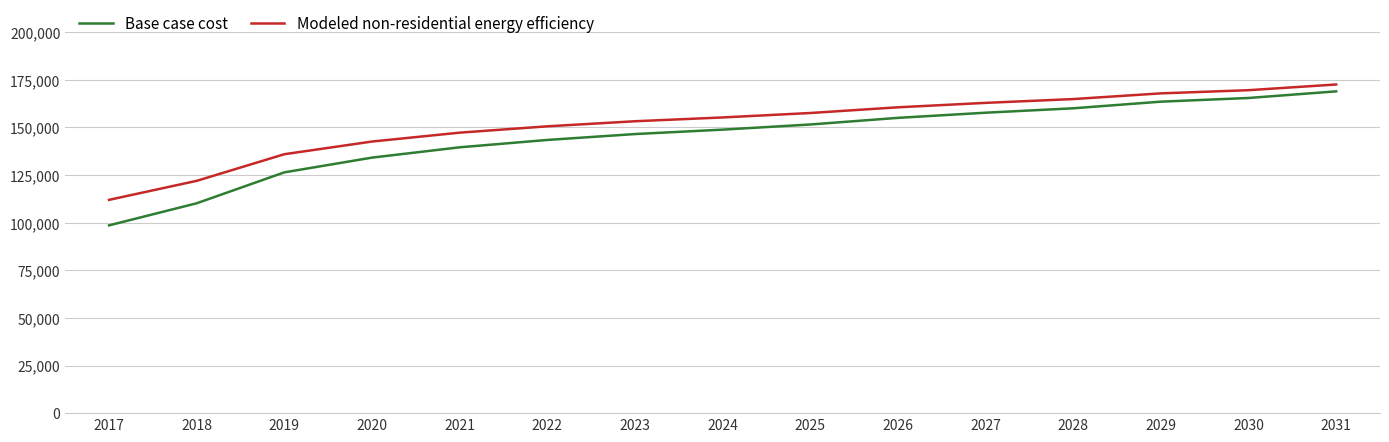

Reading left to right, what are all the values shown in this chart?

Base case cost: 98561.5	110153.9	126383.3	134111.5	139521.3	143385.5	146476.8	148795.3	151500.2	154977.9	157682.8	160001.3	163479.0	165411.0	168888.8
Modeled non-residential energy efficiency: 111947.5	121928.0	135900.7	142554.3	147211.9	150538.7	153200.2	155196.3	157525.1	160519.2	162848.0	164844.1	167838.2	169501.7	172495.8